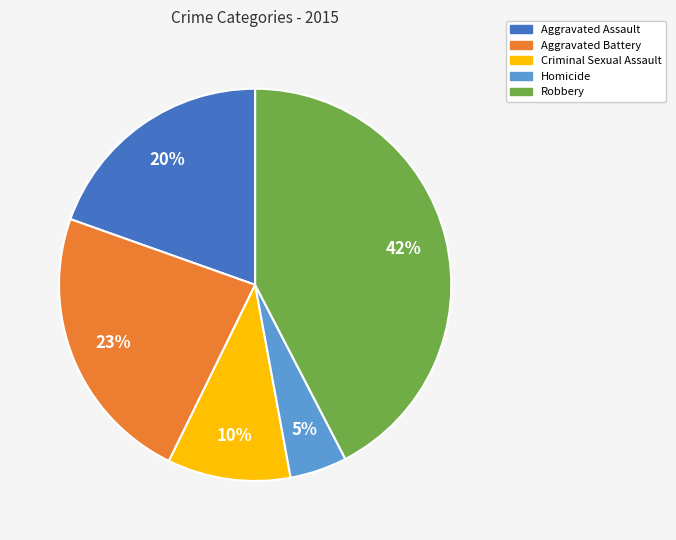

Do Aggravated Battery and Homicide together represent more than half of the pie?

No